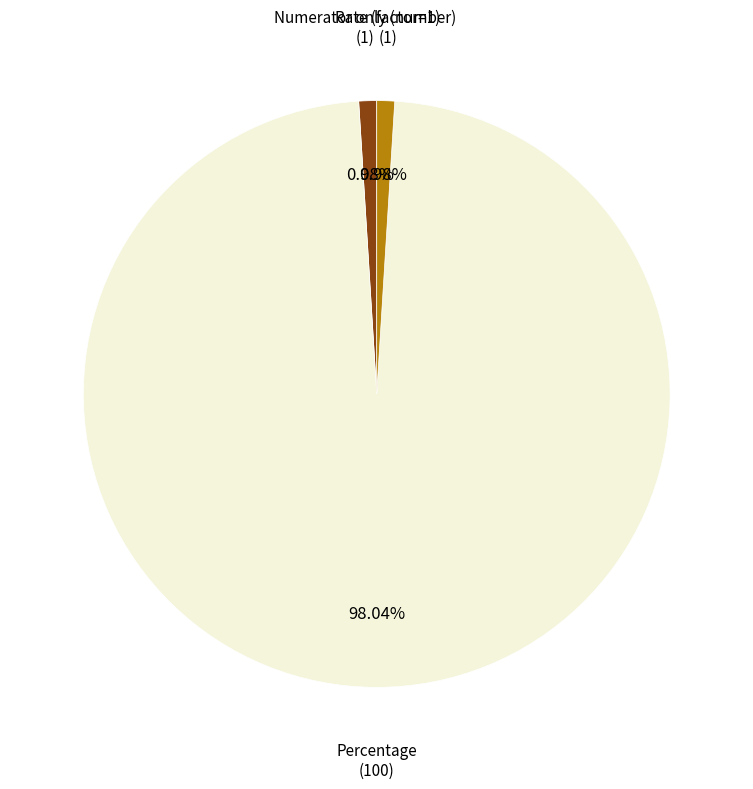

Which category has the biggest portion of the pie?

Percentage